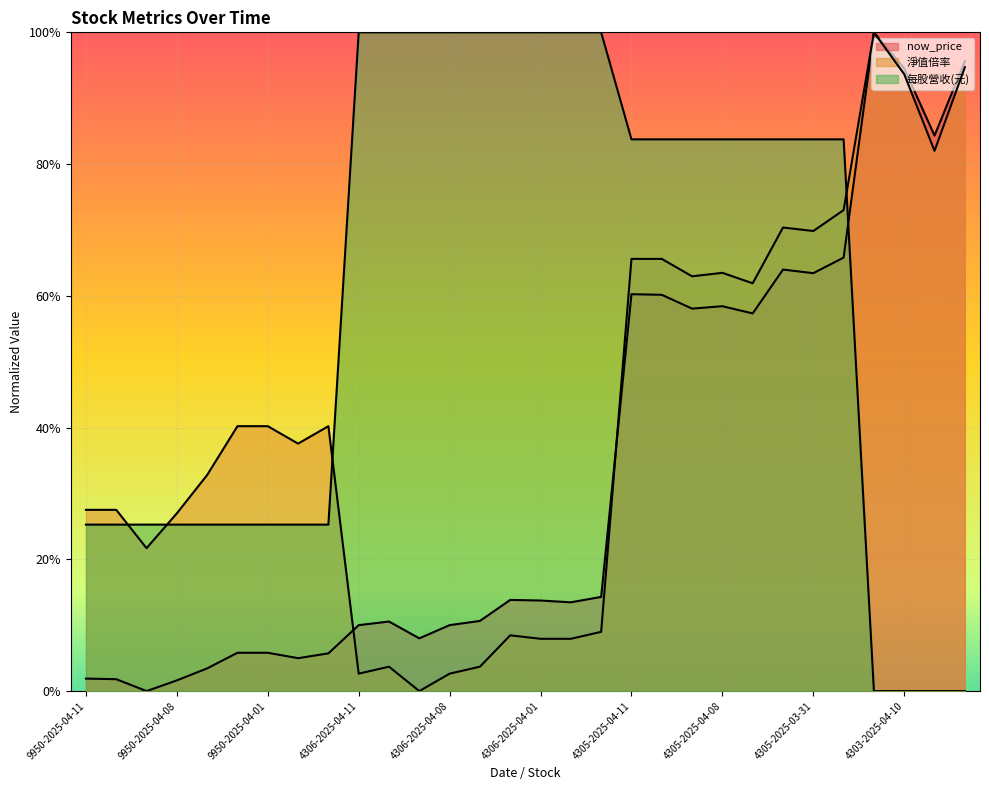

Is it true that 每股營收(元) equals 0.1 at 9950-2025-03-28?

False